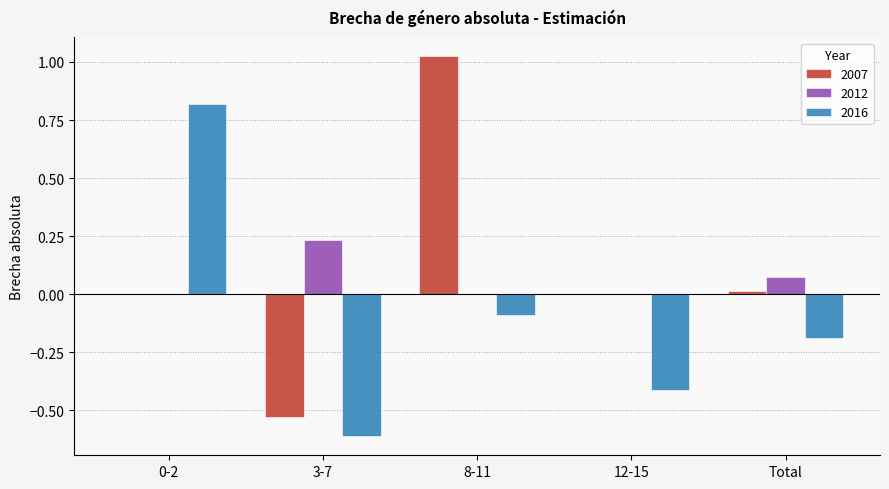

The 2007 series shows -0.8 at 3-7. True or false?

False